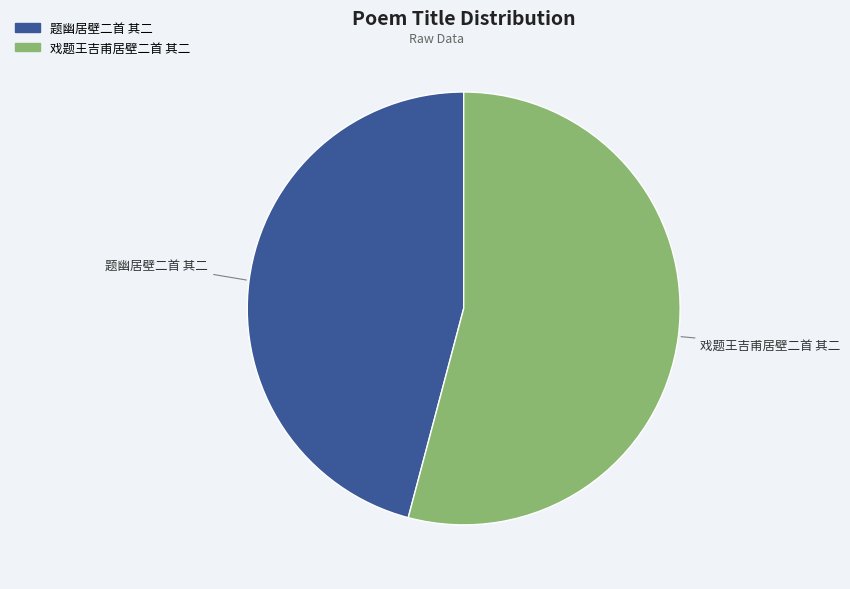

What is the smallest slice in the pie chart?

题幽居壁二首 其二